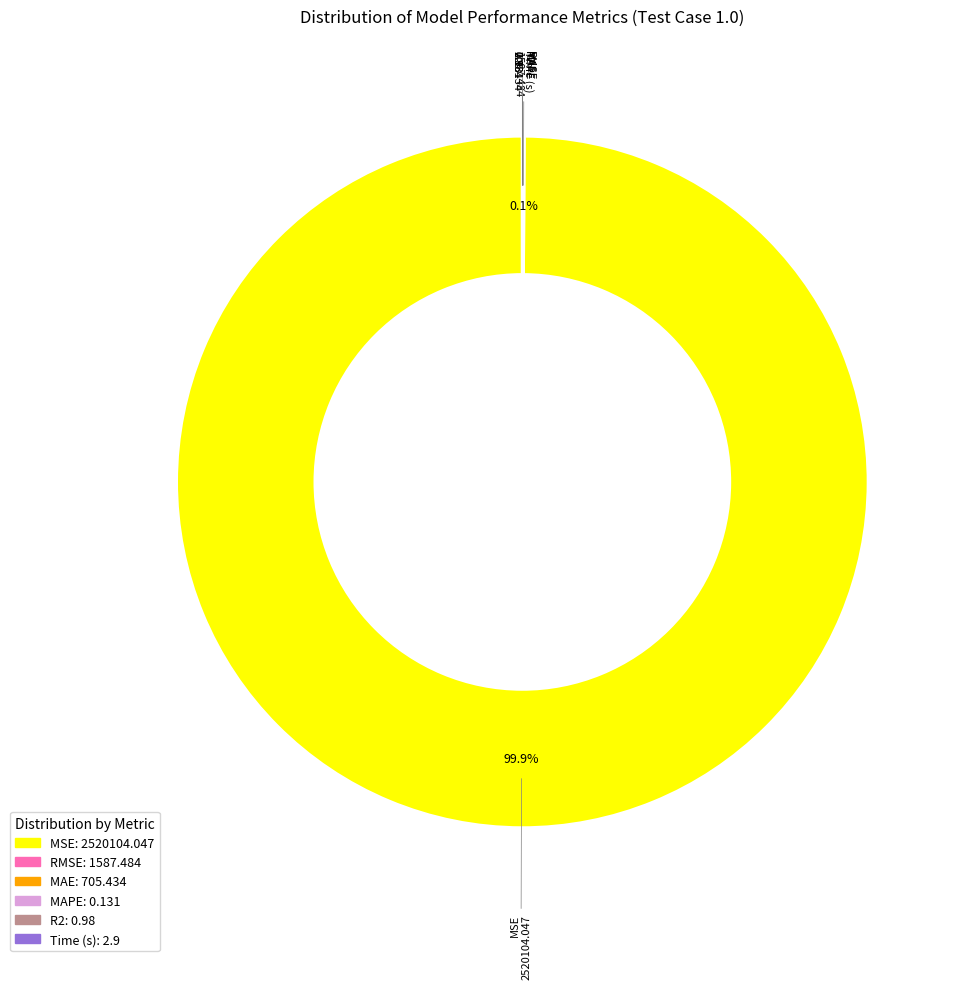

What portion of the pie excludes MSE?

0.1%